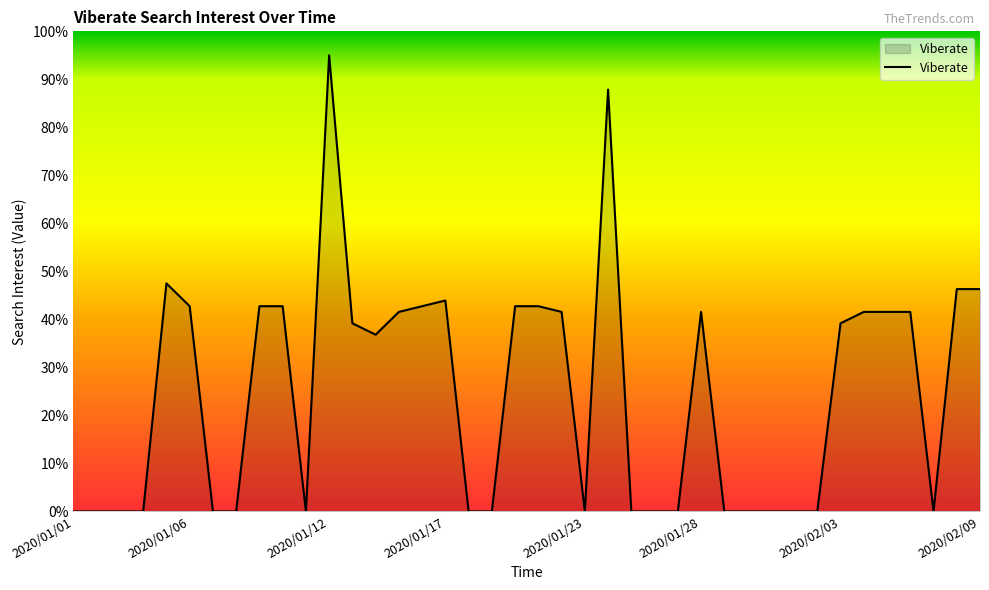

What is the greatest value displayed?

95.0